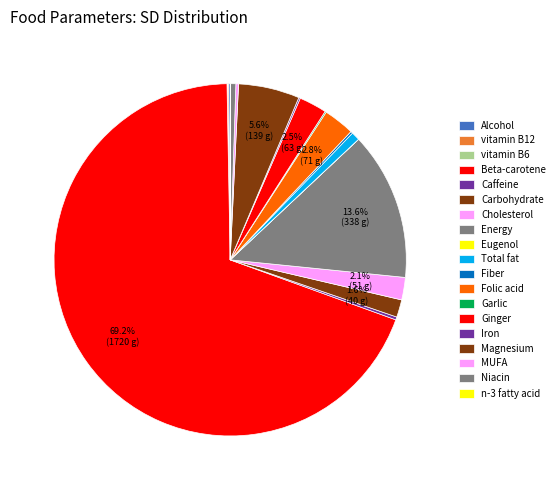

How many slices are in this pie chart?

19